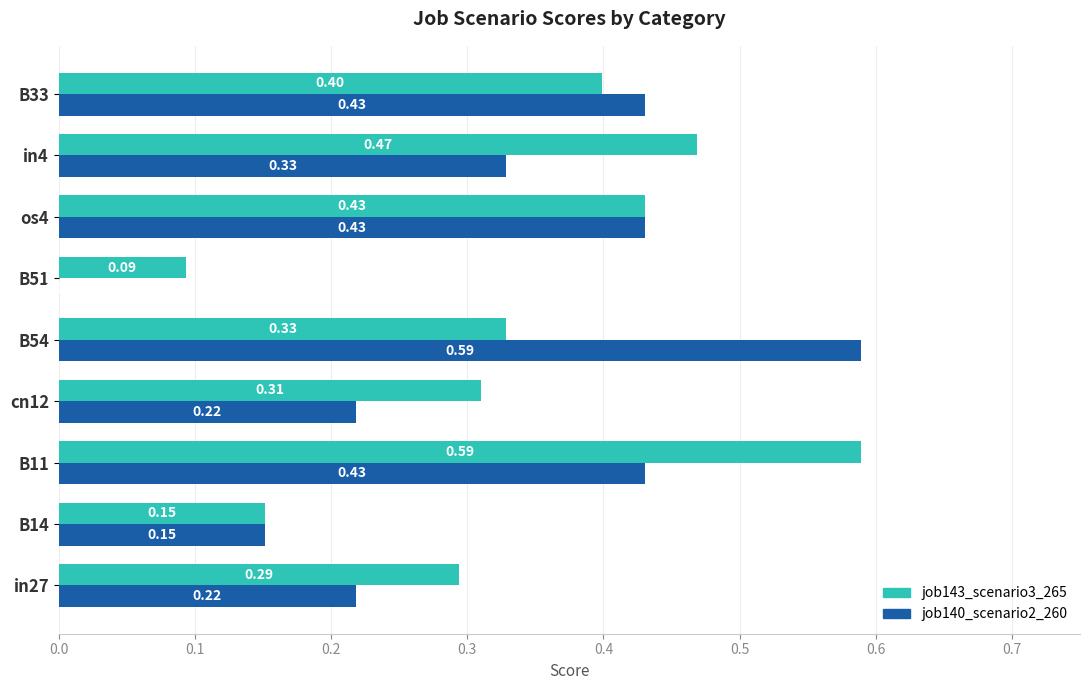

Which series changed the most between B51 and B33?

job140_scenario2_260